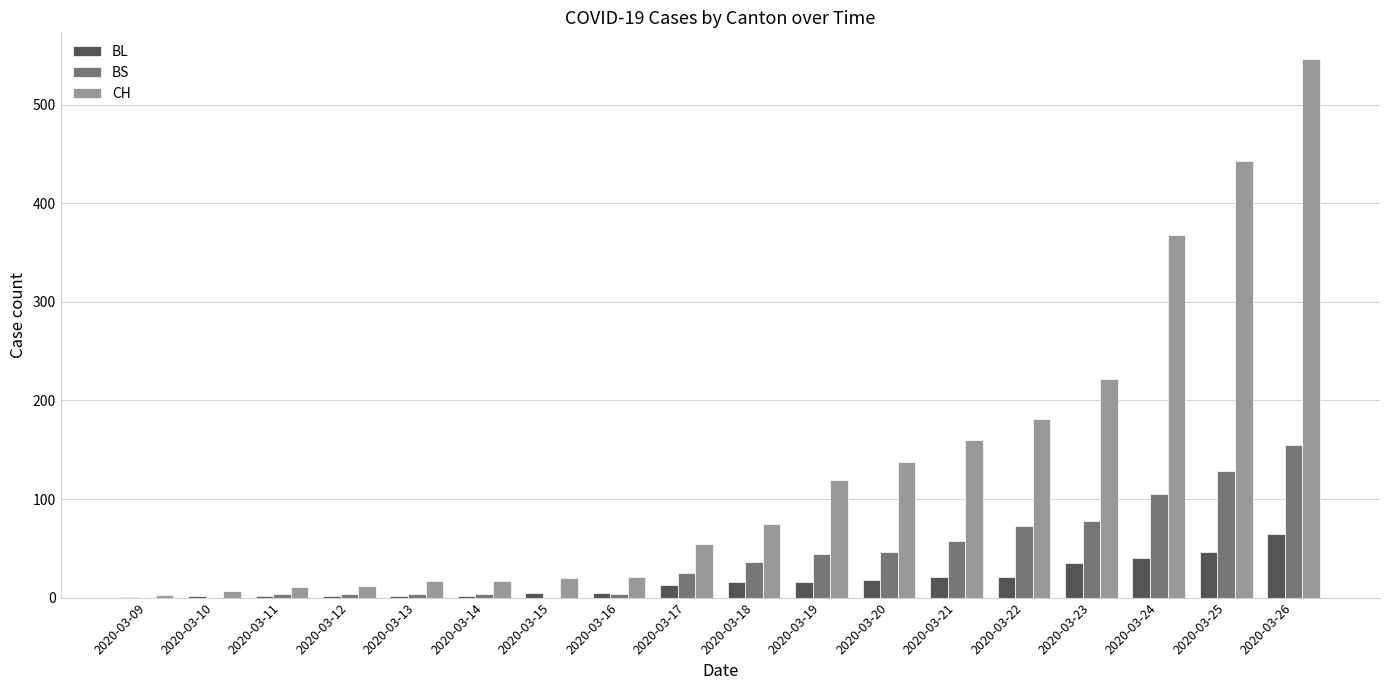

Read the CH value at 2020-03-20, to the nearest 50.

150